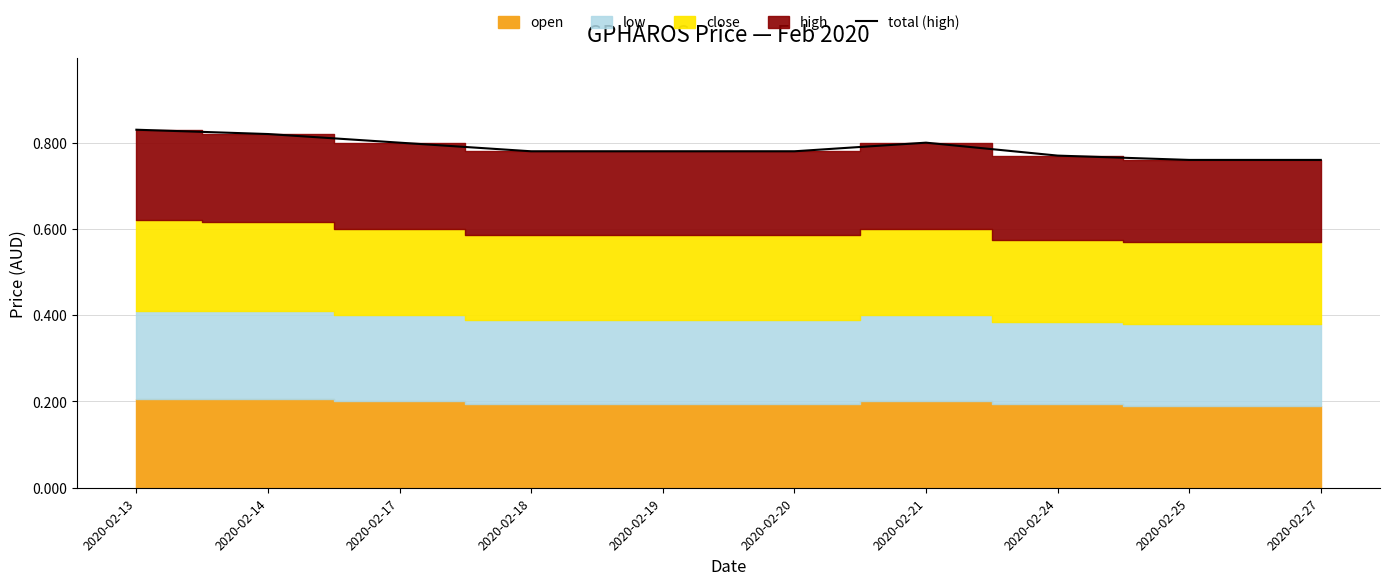

The value of total (high) at 2020-02-21 is 0.4. True or false?

False